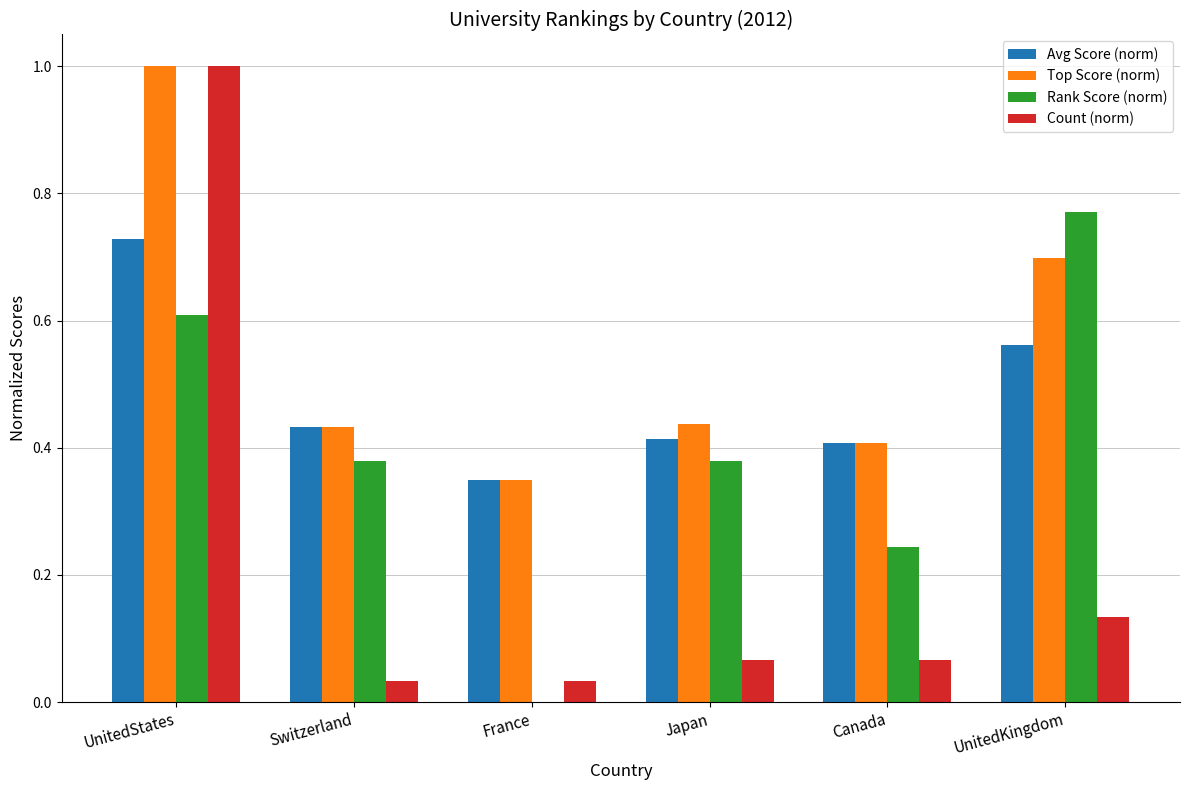

At which category is the sum across all series the highest?

UnitedStates